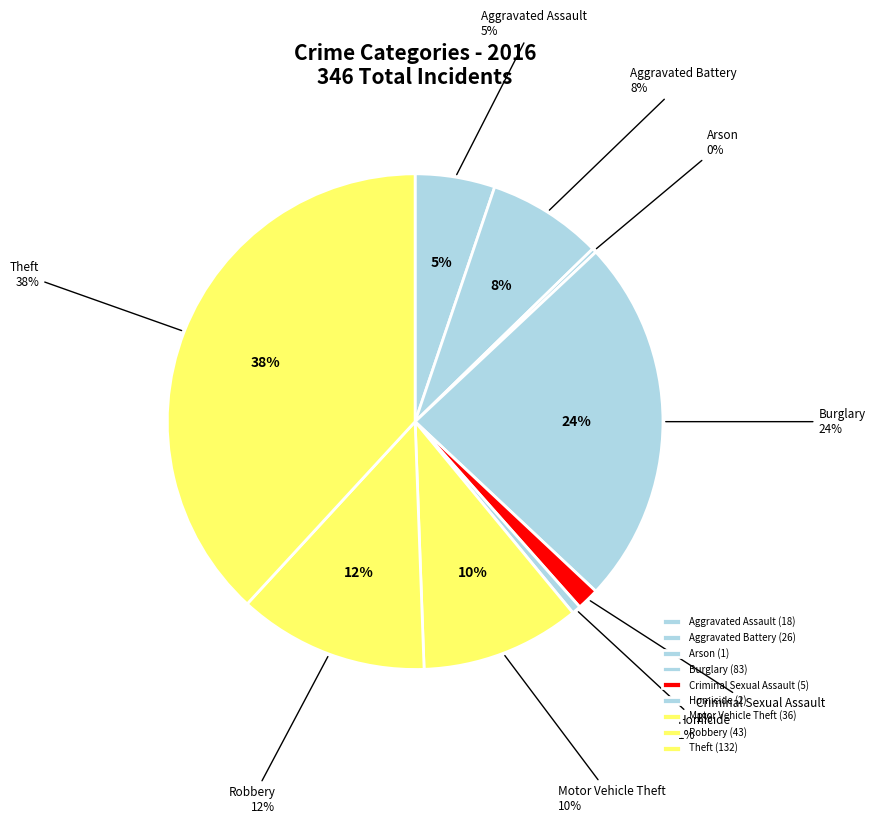

True or false: Aggravated Battery accounts for 1% of the total.

False